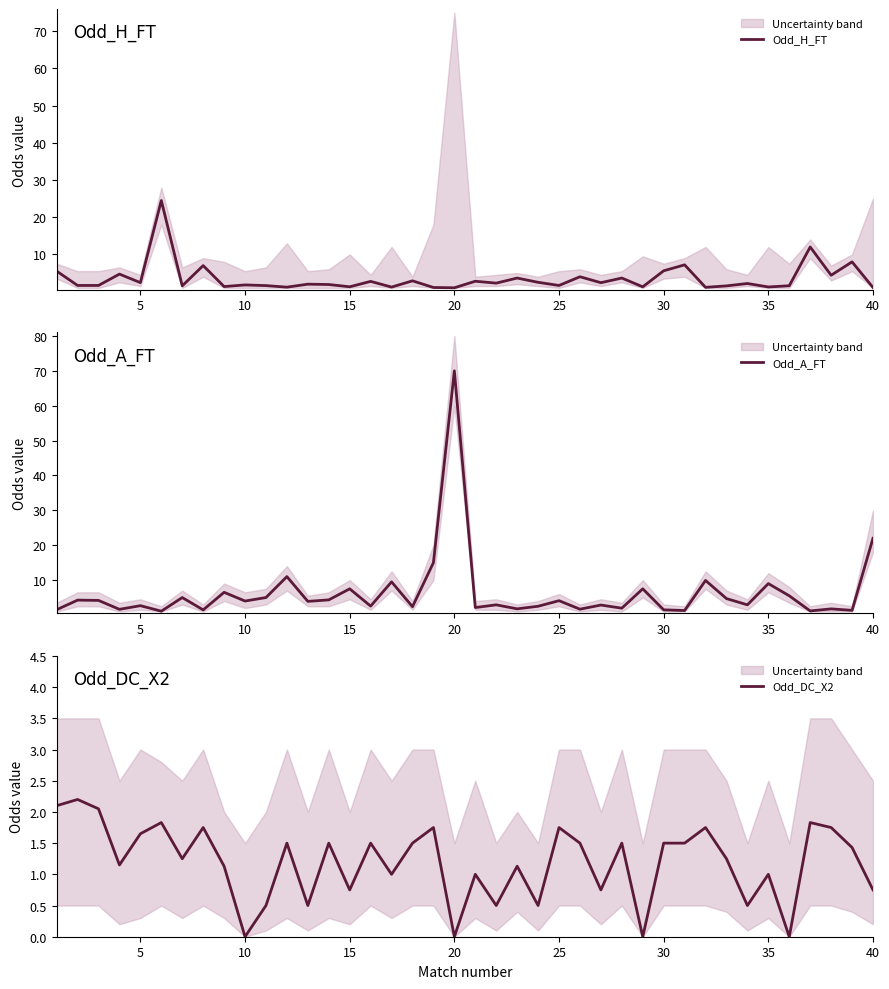

In Odd_H_FT, how many points are lower than both neighbors (excluding endpoints)?

14